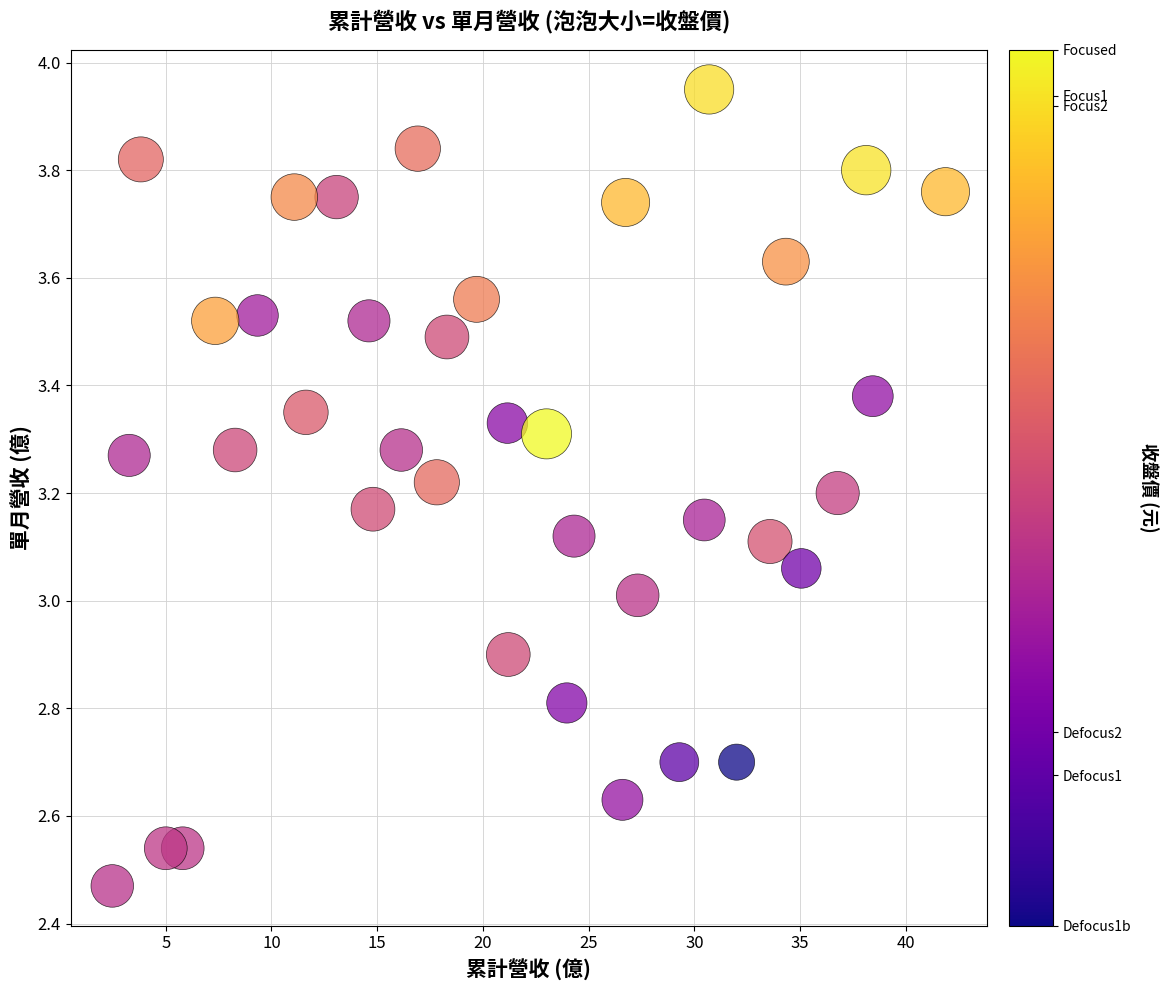

What is the range of Y values (max minus min)?

1.5